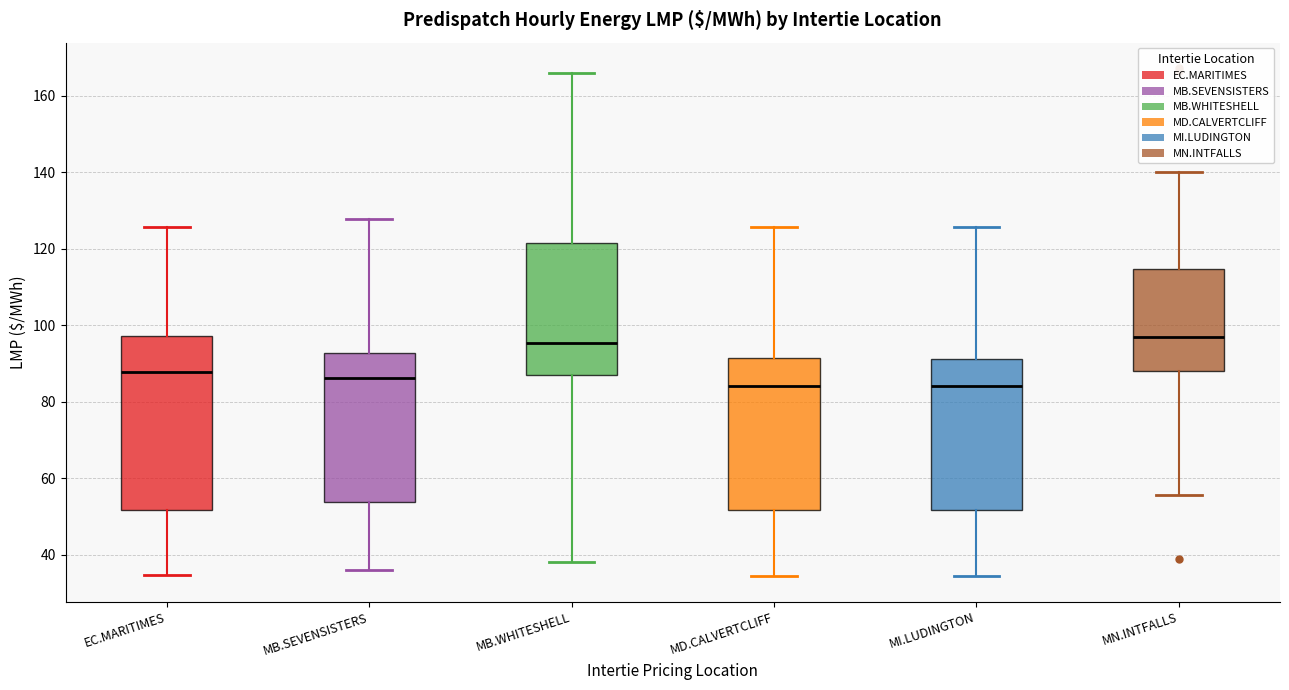

Reading left to right, read every box against the y-axis: the position of its median line, the range the box covers, and the ends of its whiskers. The values are not printed on the chart, so give them approximately, as read against the axis.

EC.MARITIMES: median 88, box 52 to 98, whiskers 34 to 126
MB.SEVENSISTERS: median 86, box 54 to 92, whiskers 36 to 128
MB.WHITESHELL: median 96, box 88 to 122, whiskers 38 to 166
MD.CALVERTCLIFF: median 84, box 52 to 92, whiskers 34 to 126
MI.LUDINGTON: median 84, box 52 to 92, whiskers 34 to 126
MN.INTFALLS: median 96, box 88 to 114, whiskers 56 to 140